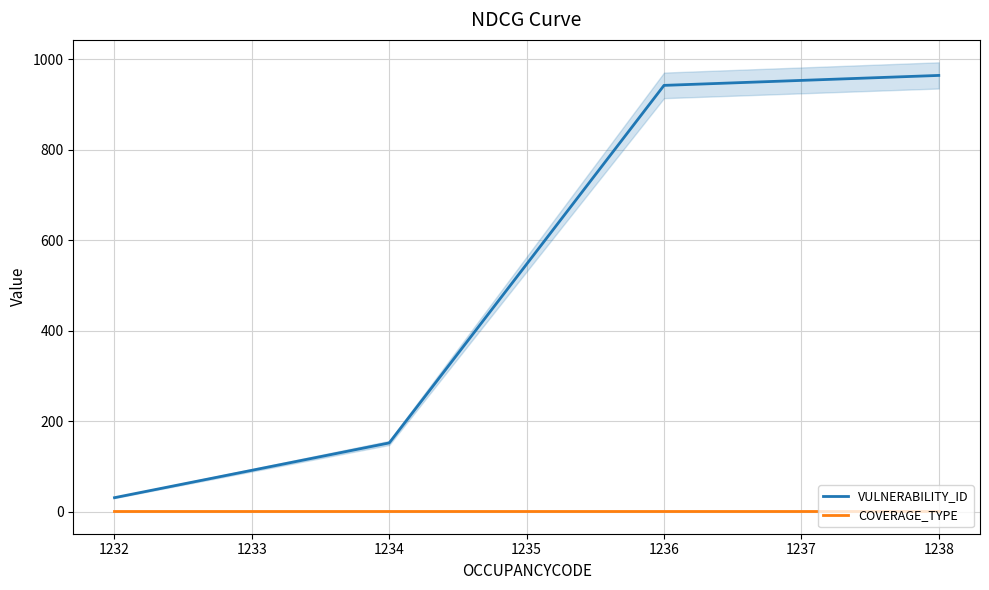

How many lines are shown in the chart?

2